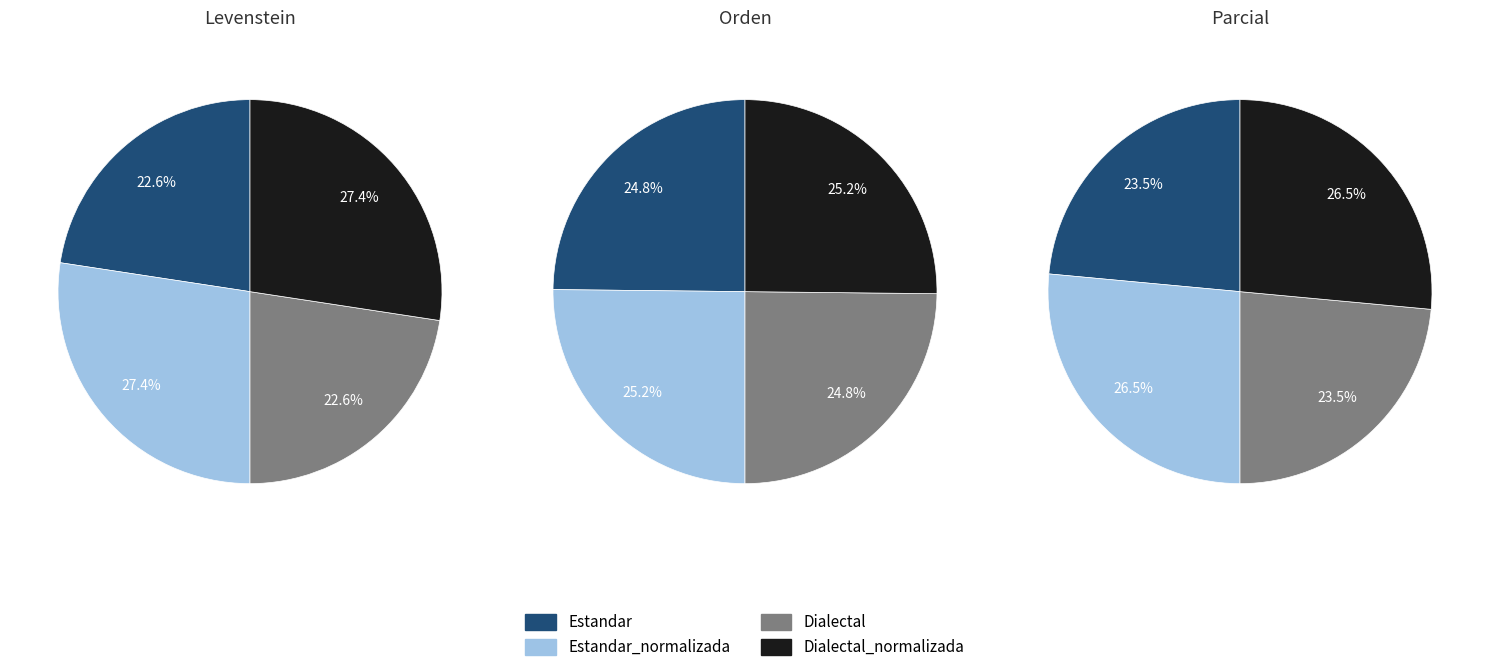

The Dialectal slice represents 35% of the pie. True or false?

False